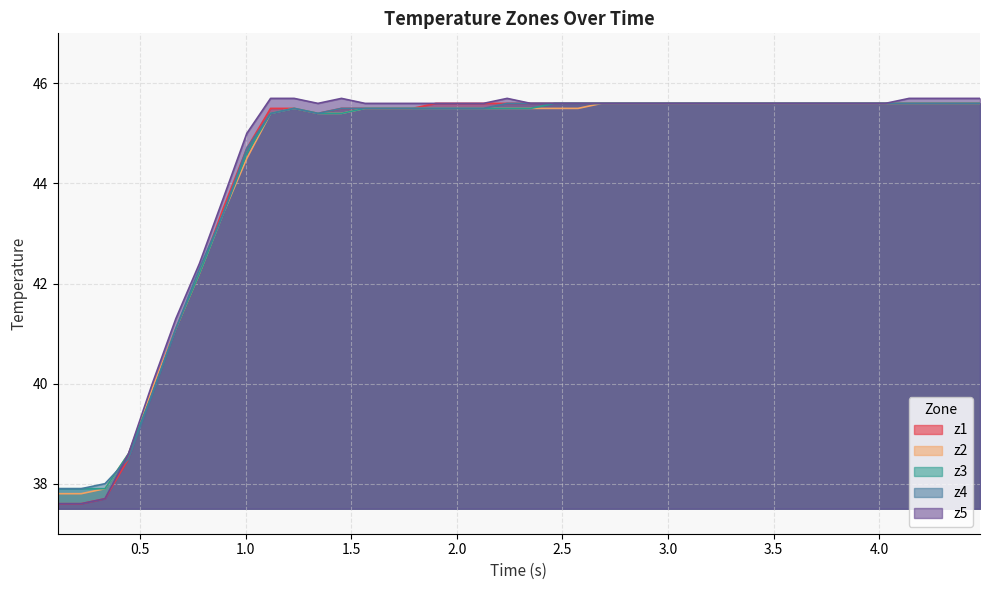

What is the minimum value shown in the chart?

37.6